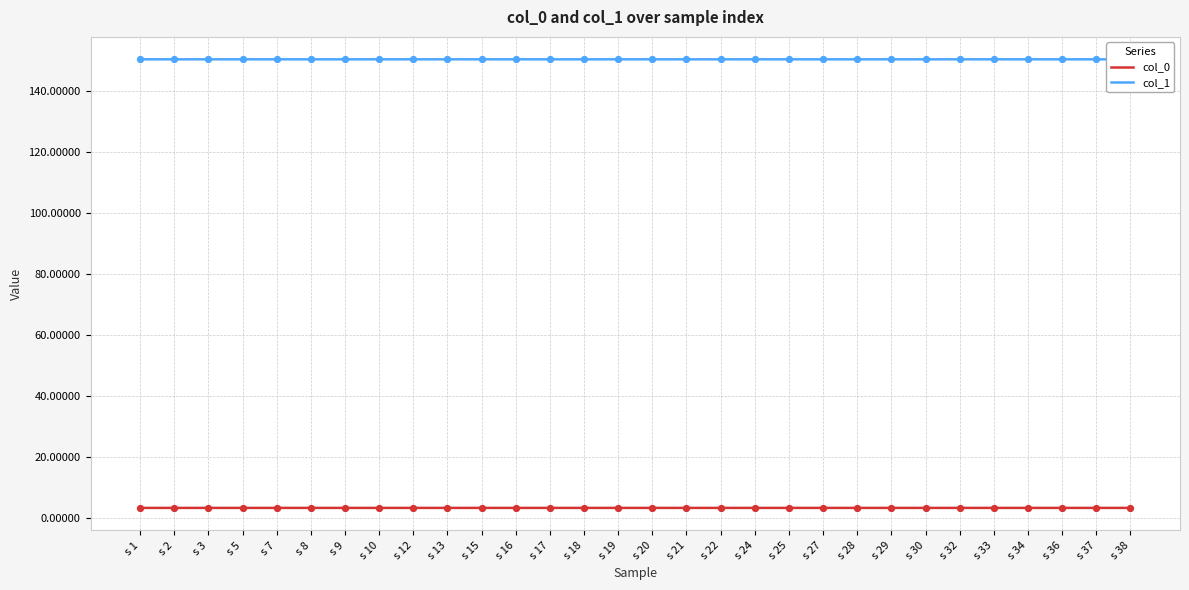

What is the greatest value displayed?

150.3